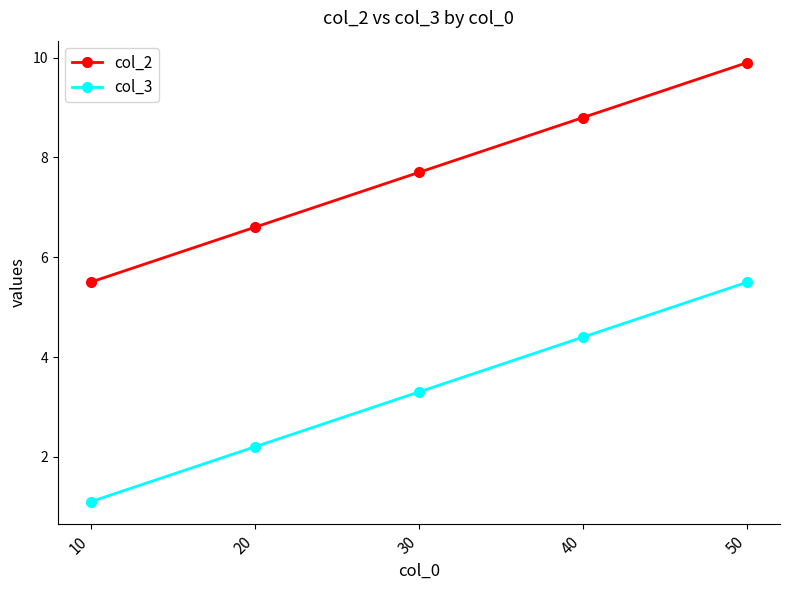

What is the difference between the highest and lowest values at 50?

4.4